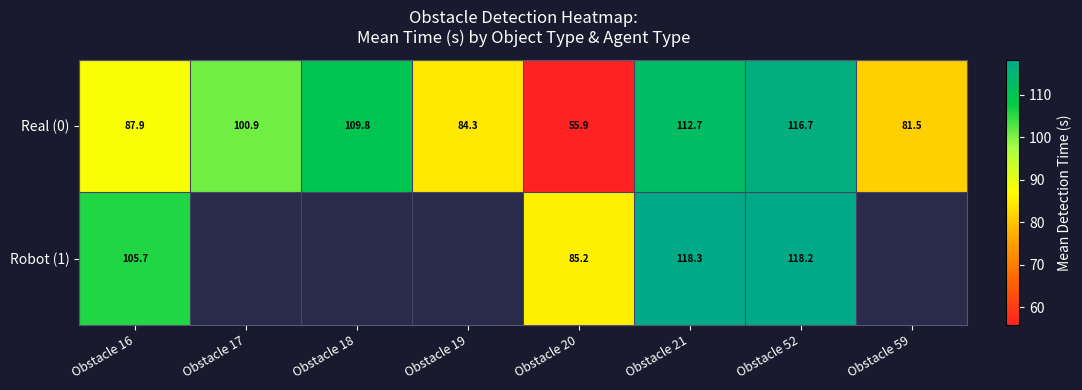

What is the difference between the Real (0) values at Obstacle 20 and Obstacle 17?

45.1